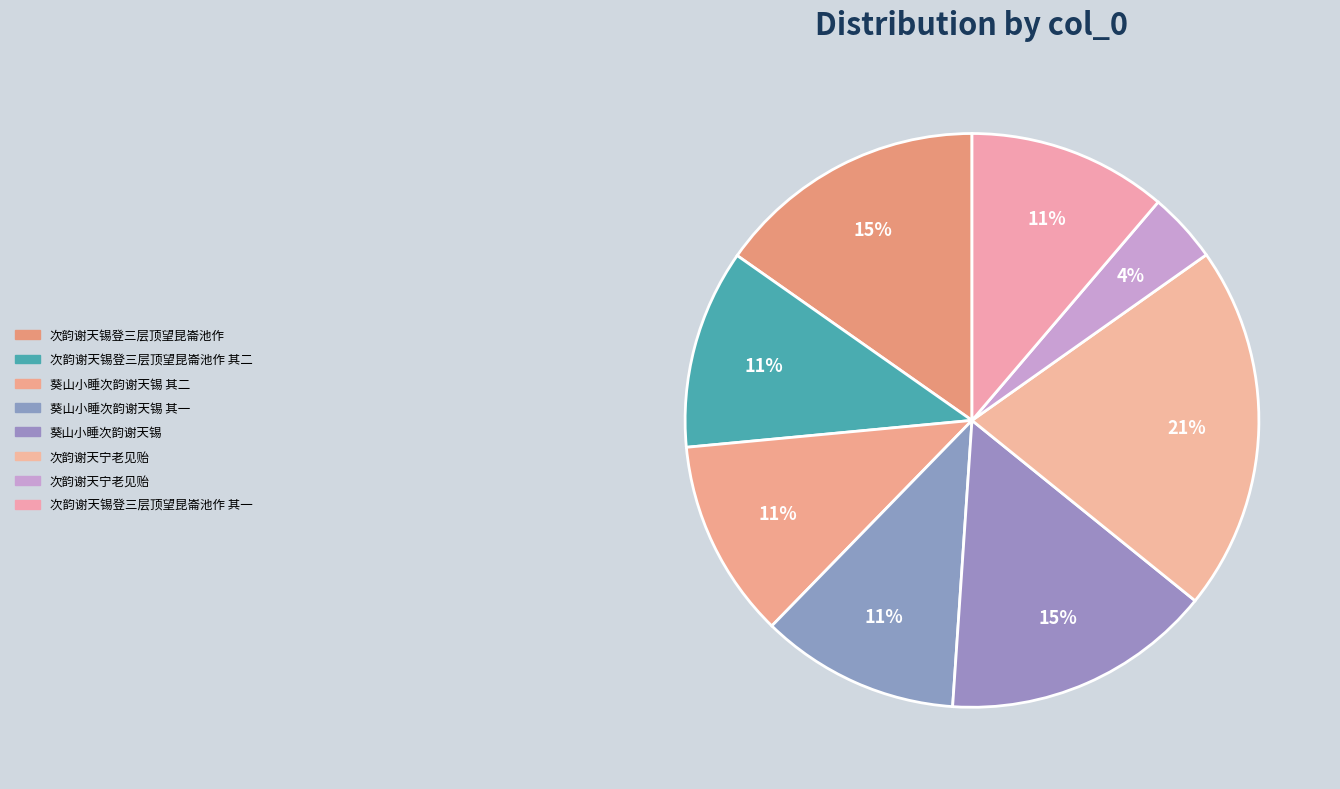

Count the number of slices in the pie.

8